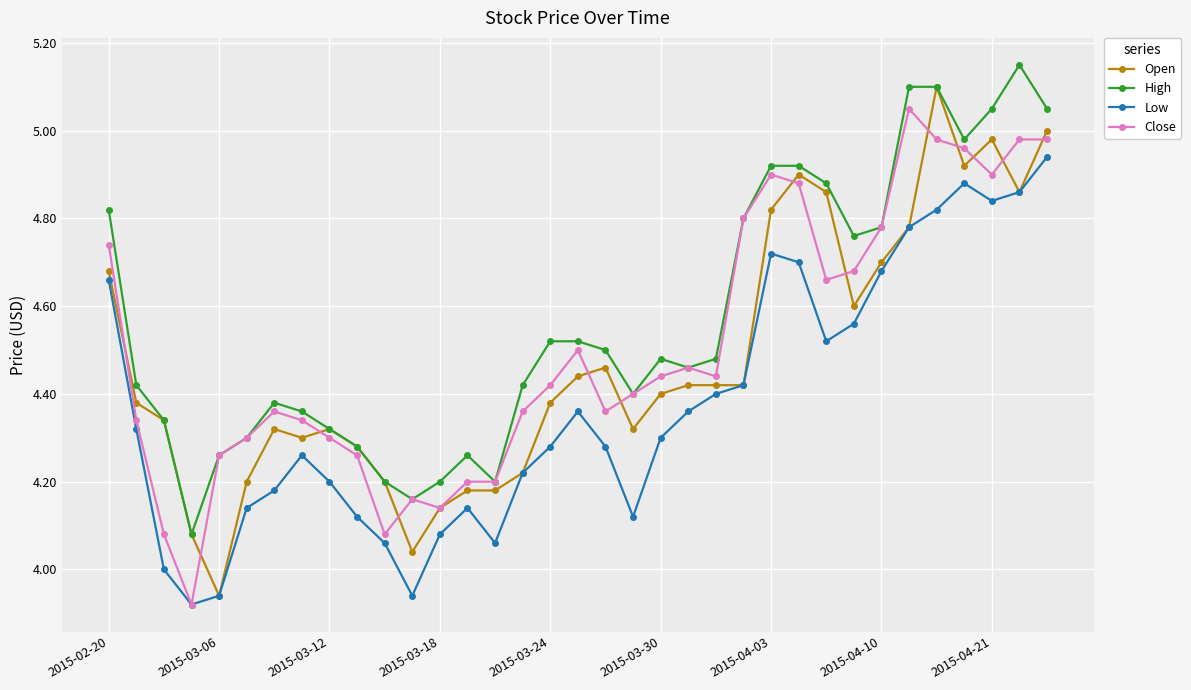

True or false: Close has more than 1 points higher than both neighbors.

True